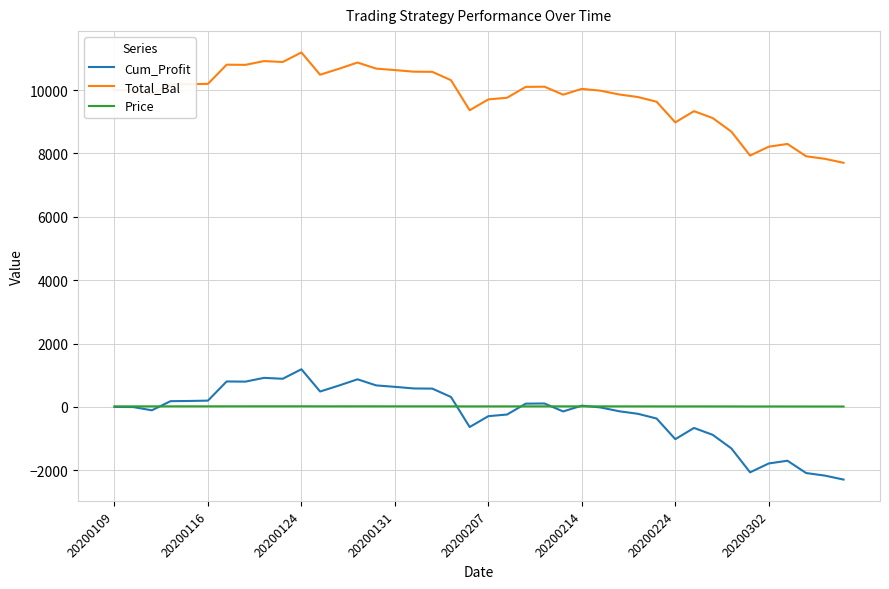

What is the average value of the Price series?

17.2